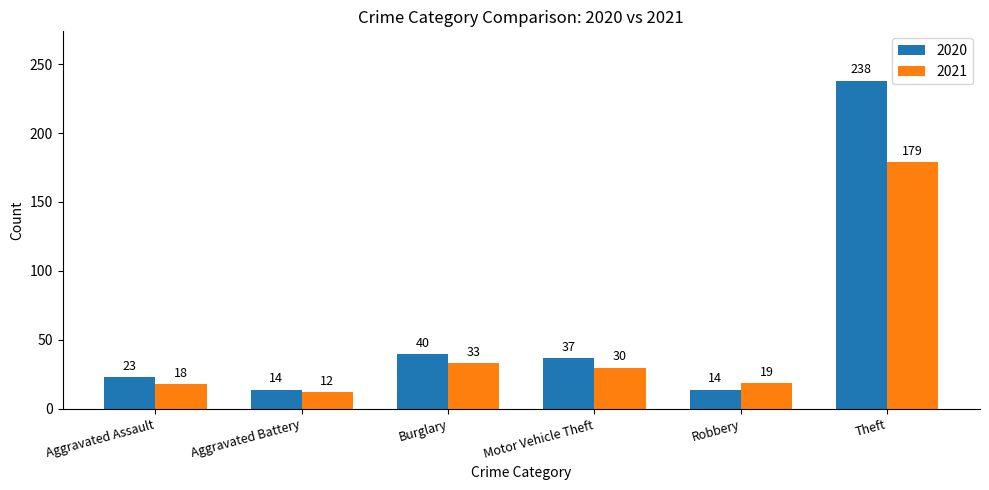

The value of 2020 at Robbery is 14. True or false?

True